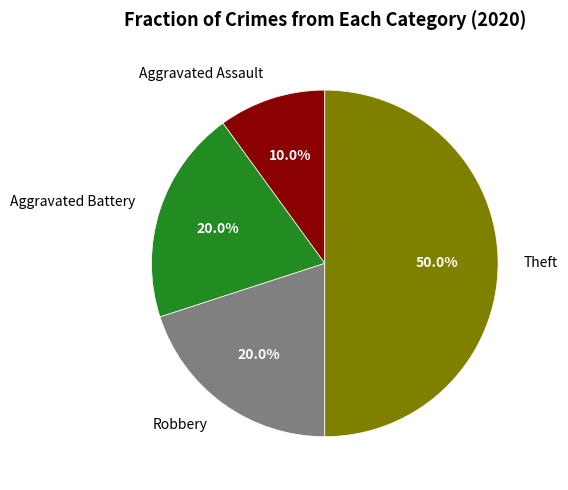

Combined, what portion of the pie is Robbery and Aggravated Assault?

30.0%